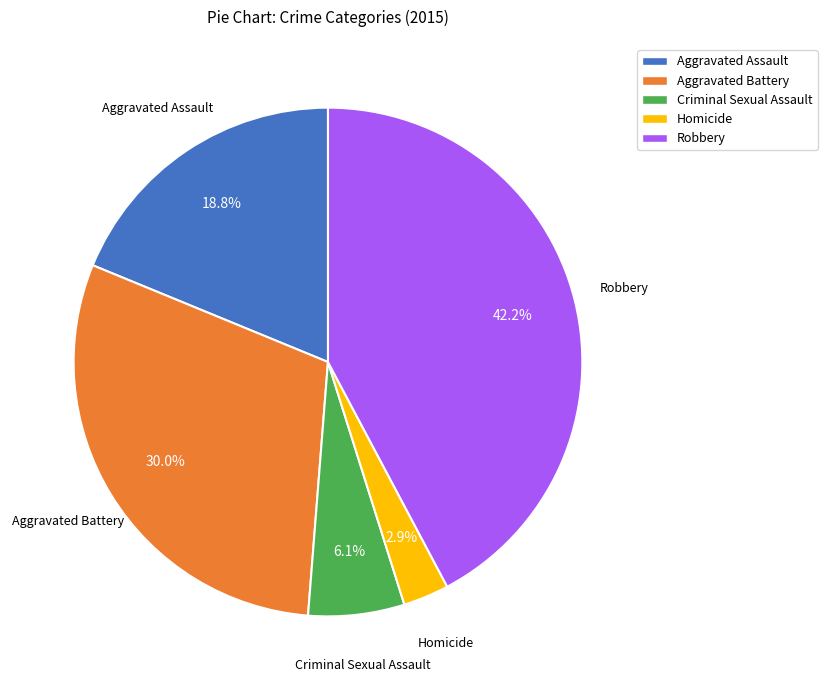

To the nearest percent, what percentage of the pie is Homicide?

3%